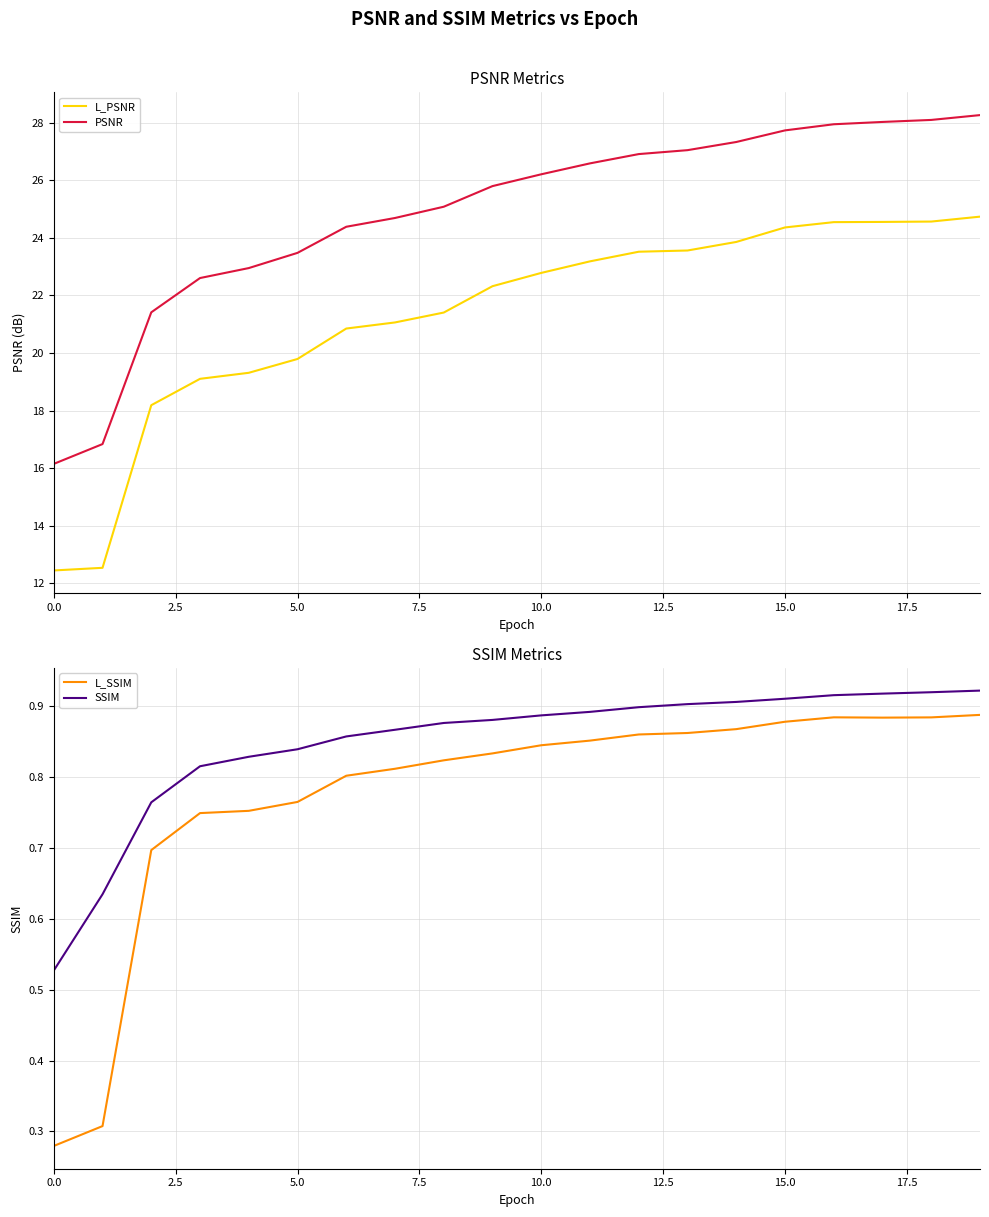

The SSIM series shows 1.2 at 5.0. True or false?

False